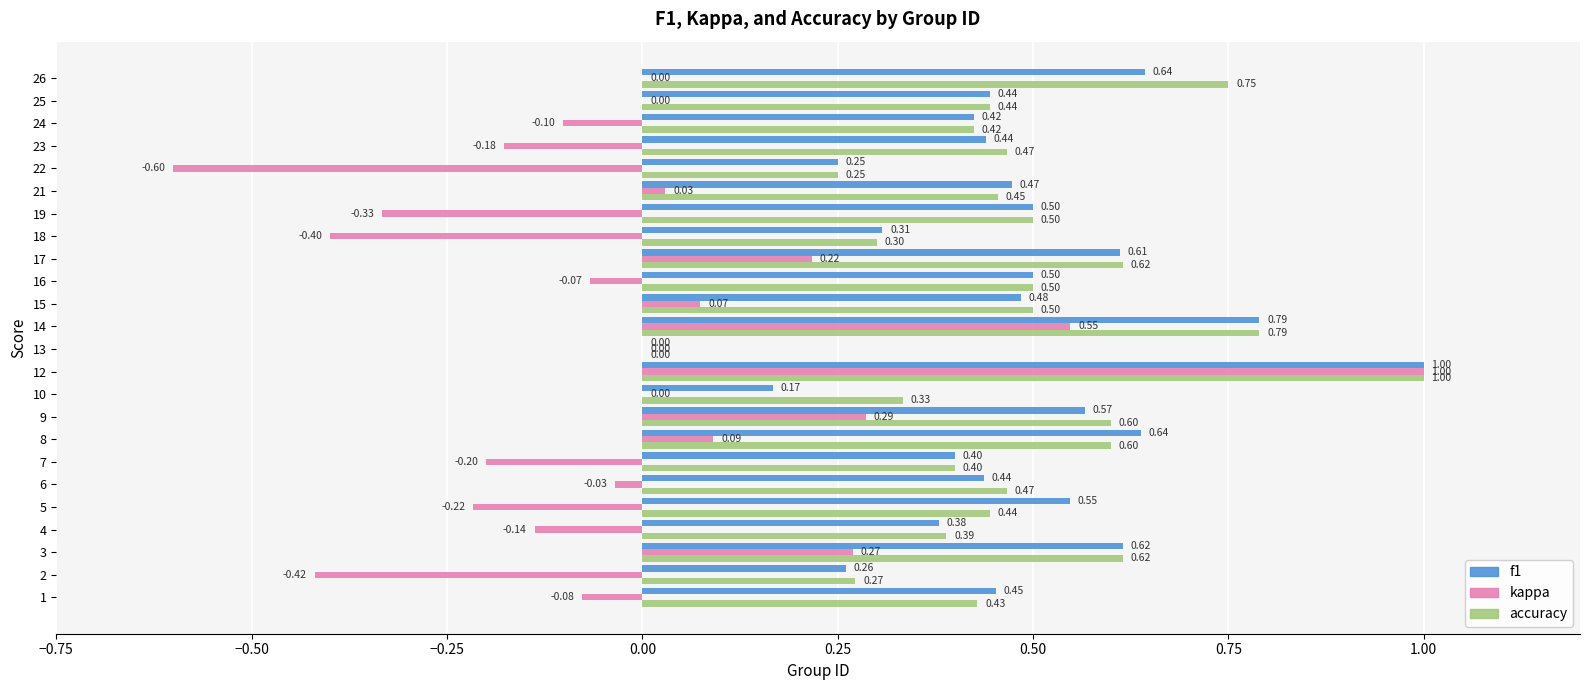

How many values in accuracy are above zero?

23